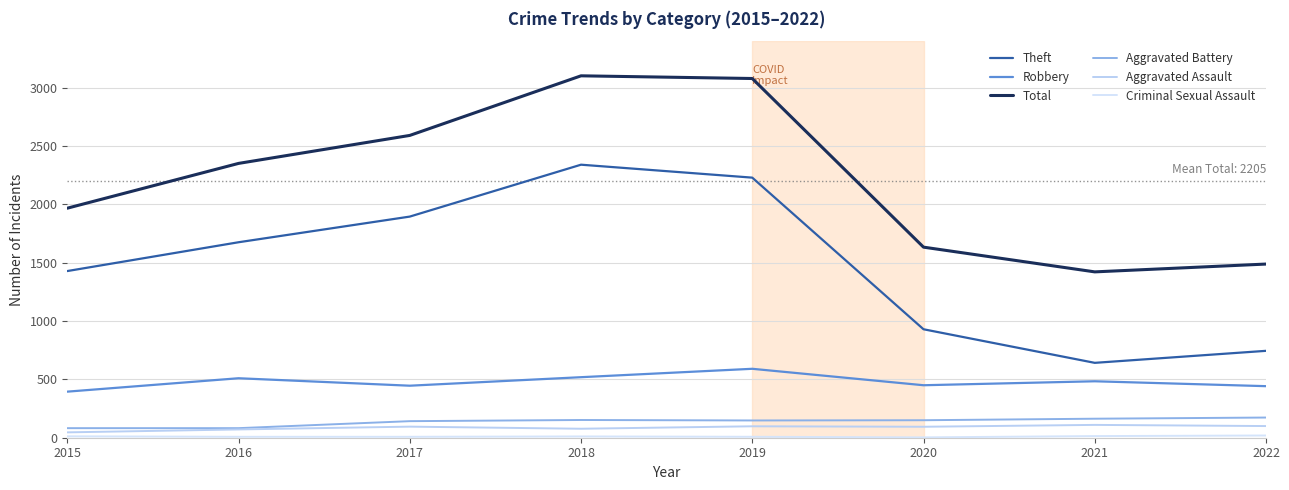

Does the chart have visible grid lines?

Yes